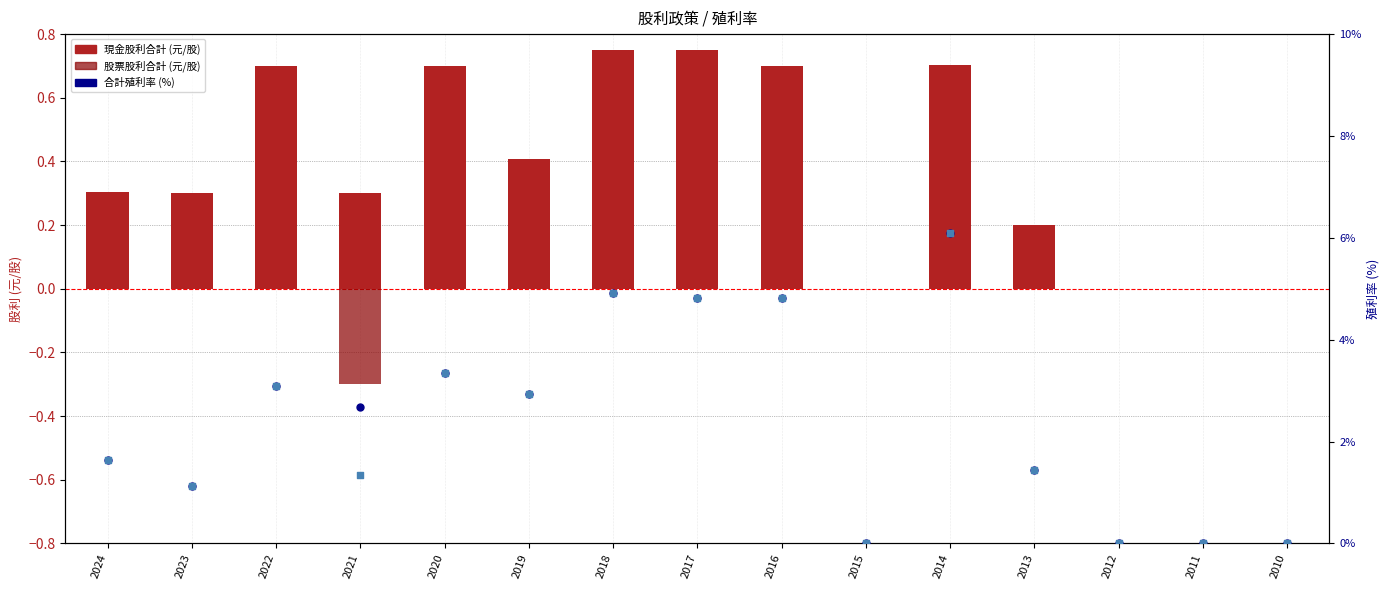

What is the total value across all series at 2017?

10.4